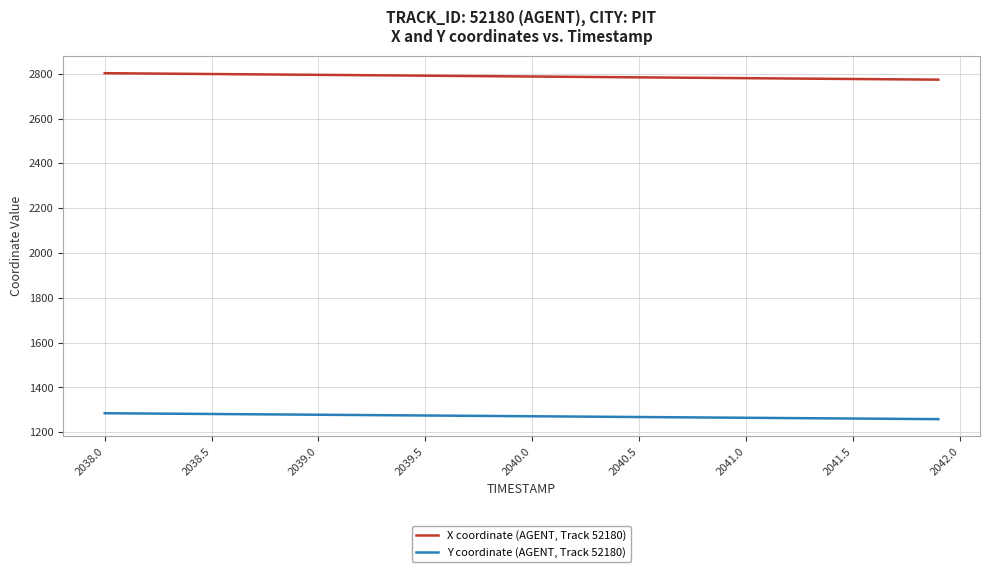

List the series in order of their overall mean, lowest first.

Y coordinate (AGENT, Track 52180), X coordinate (AGENT, Track 52180)